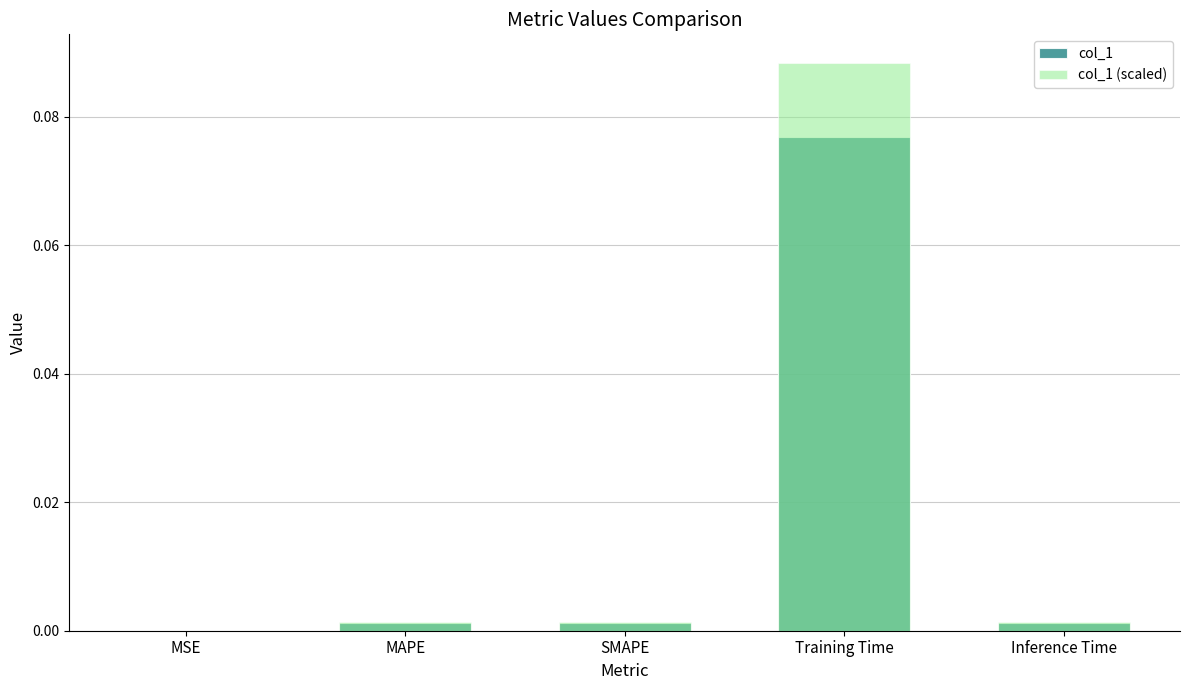

List the series in order of their peak value, lowest first.

col_1, col_1 (scaled)